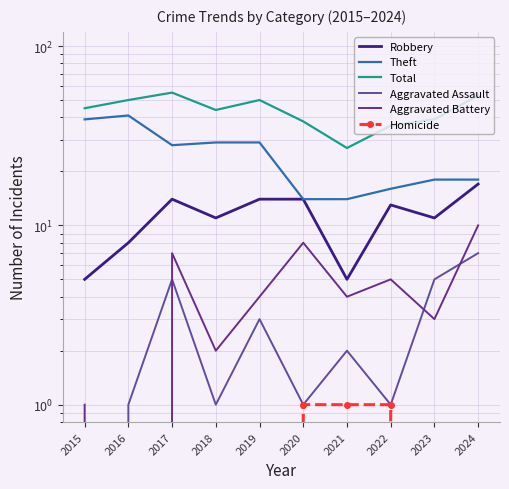

True or false: Homicide and Robbery cross at least once.

False